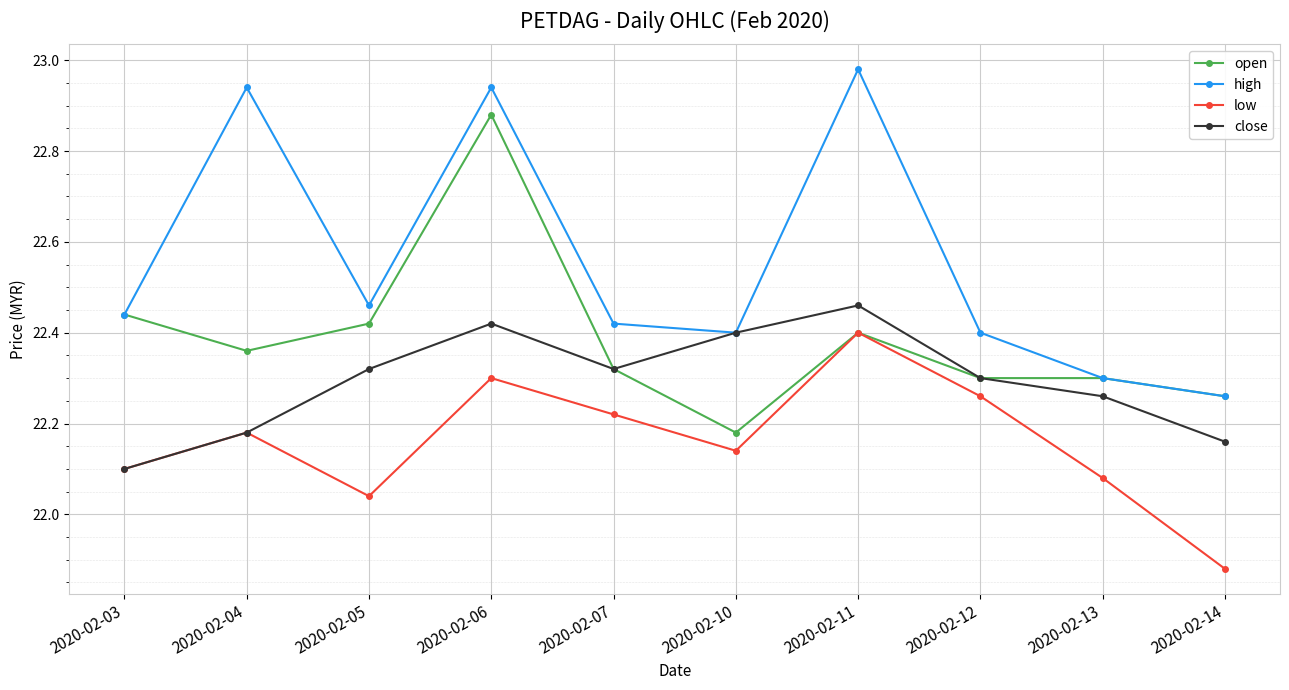

Is this an area chart (filled region under the line)?

No